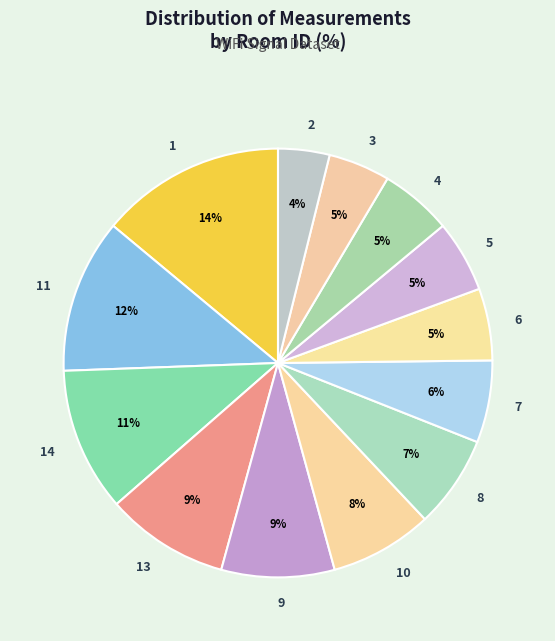

What is the largest slice in the pie chart?

1